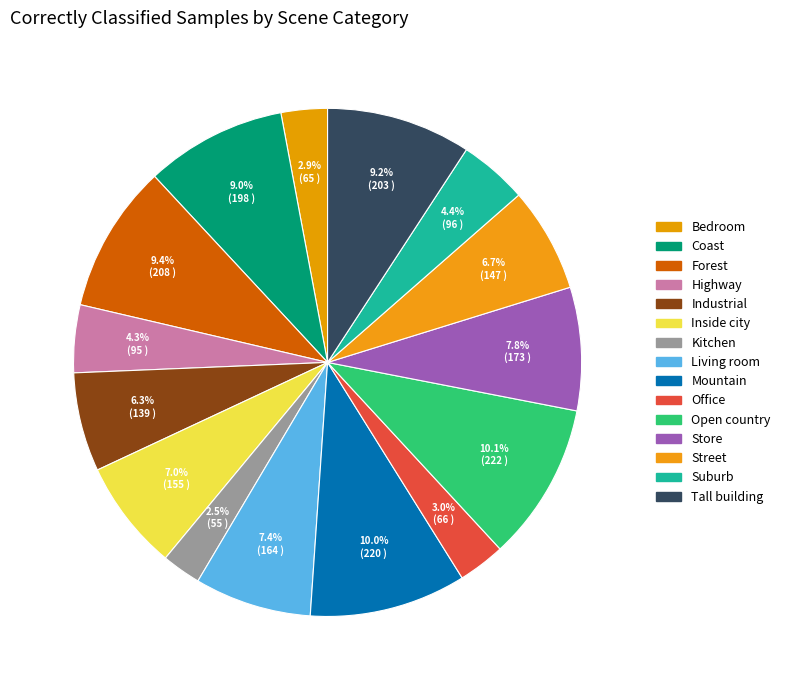

How many segments does this pie chart have?

15